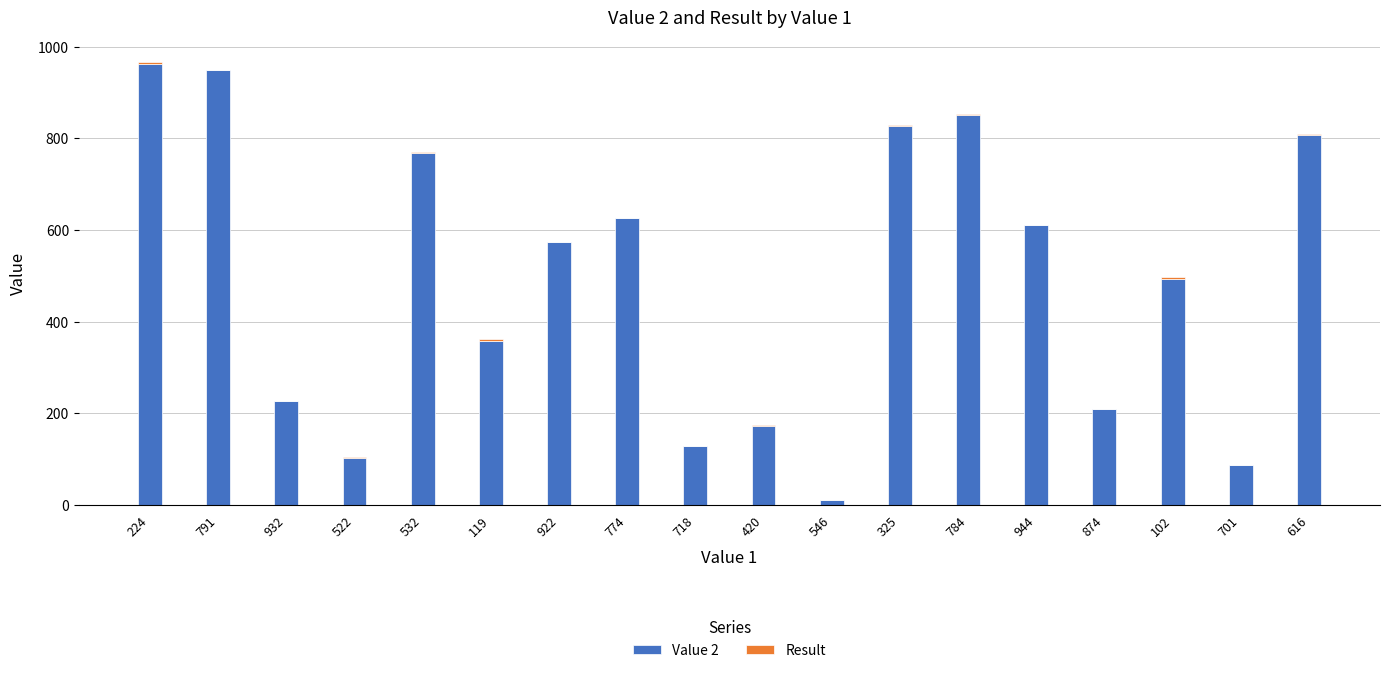

True or false: Value 2 has a value of 691.5 at 102.

False